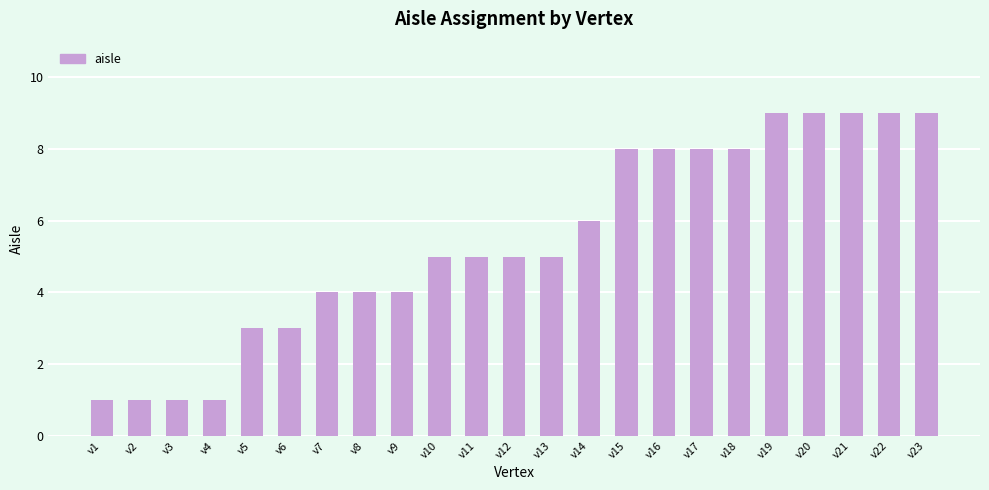

What is the maximum value shown in the chart?

9